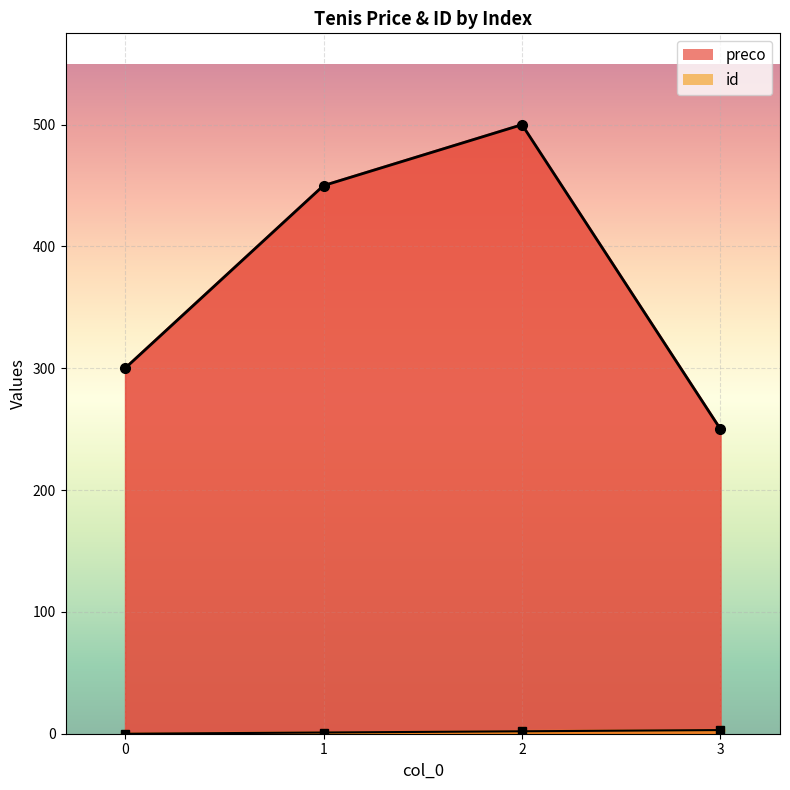

What is the value of the id point at the 2nd from the left?

1